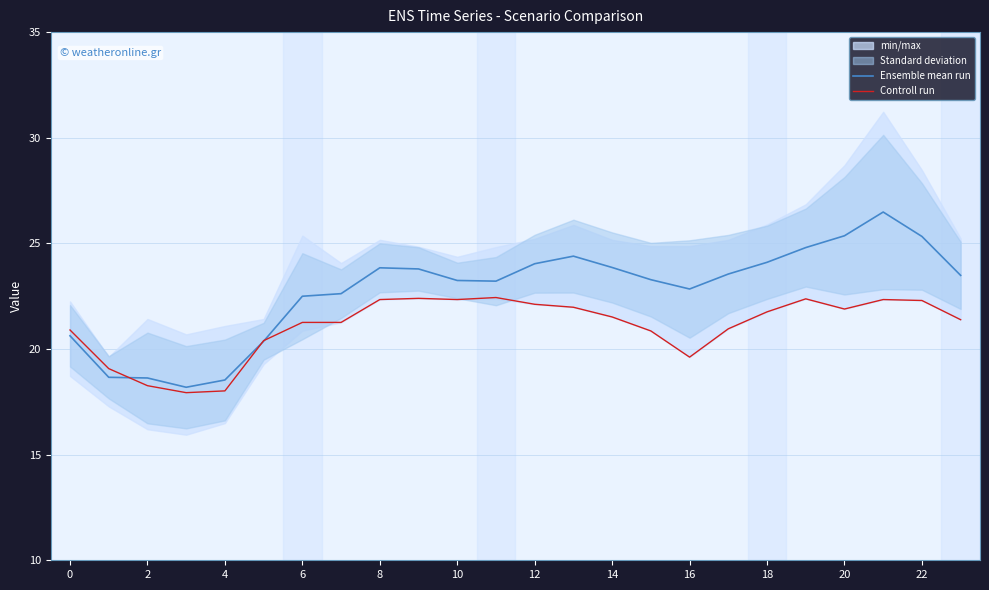

How many values in the Ensemble mean run series are below 23?

9